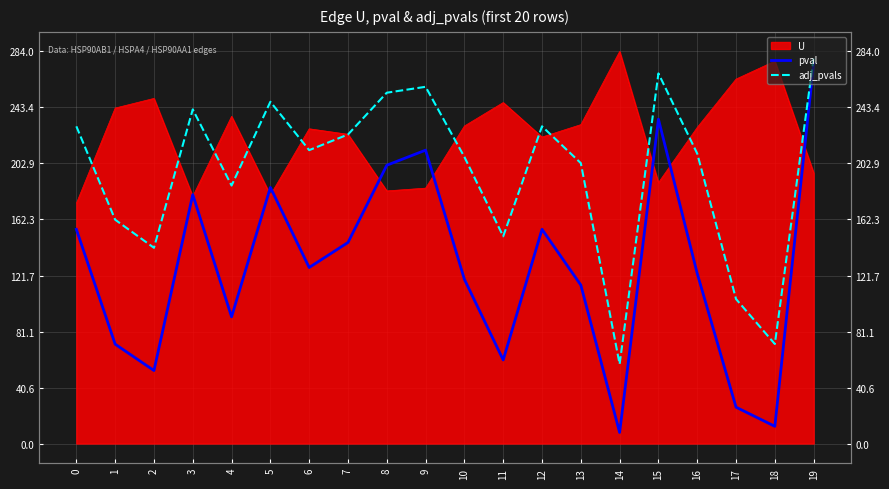

What is the difference between the adj_pvals values at 6 and 9?

45.9